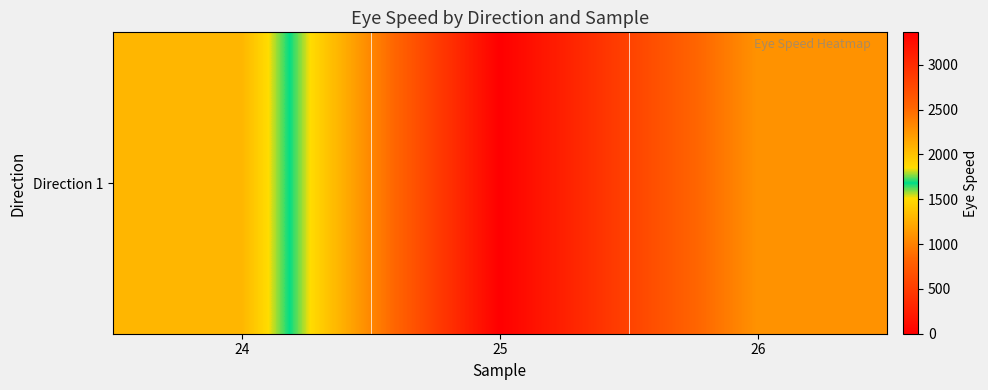

List the labels in order of value, largest first.

25, 26, 24